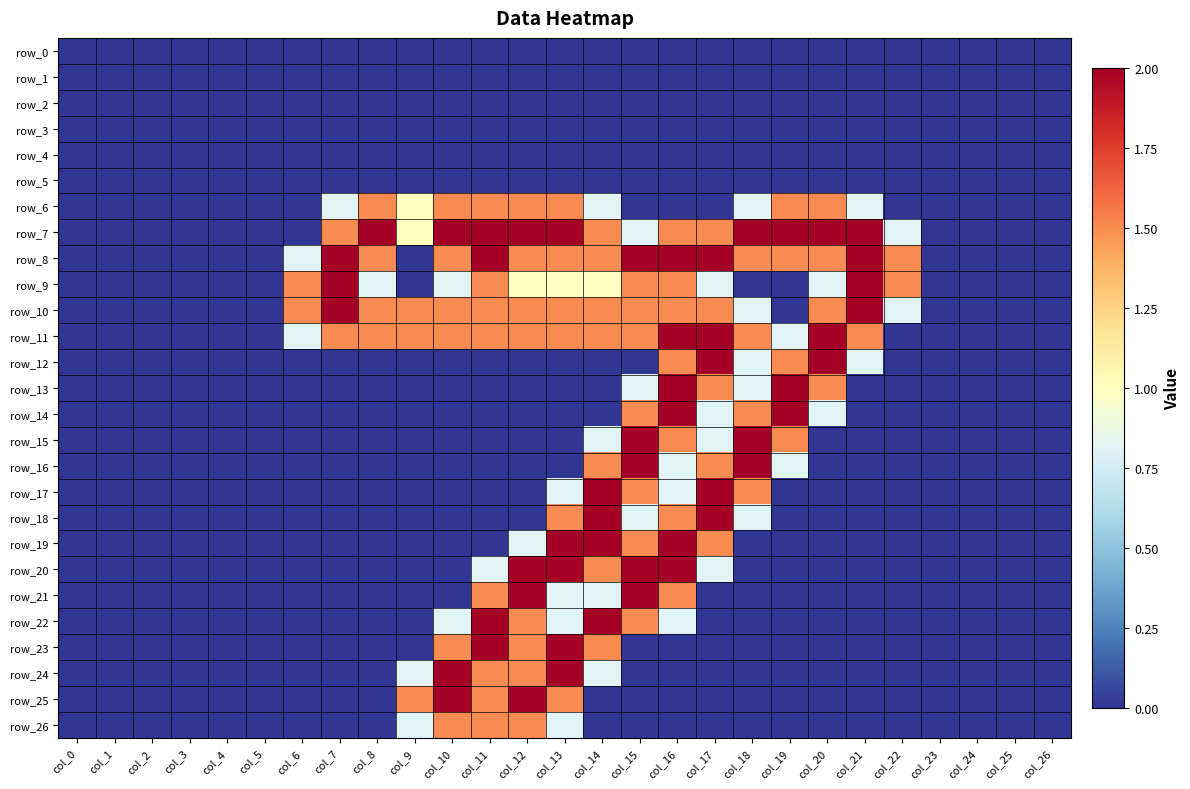

Which series has the largest total across all categories?

row_7